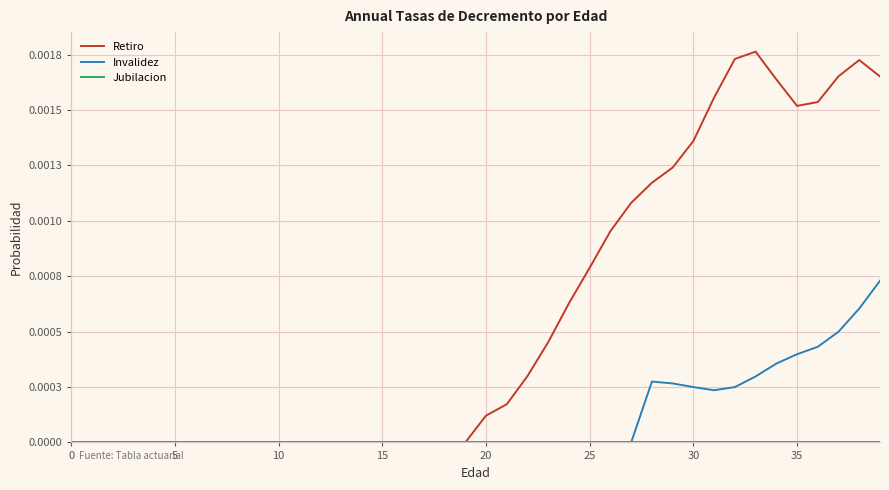

How many Invalidez values are between 0 and 1?

40